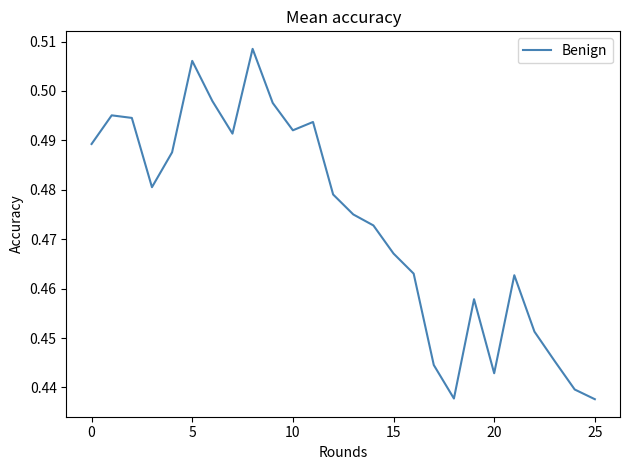

Does the chart display data point markers on the line(s)?

No